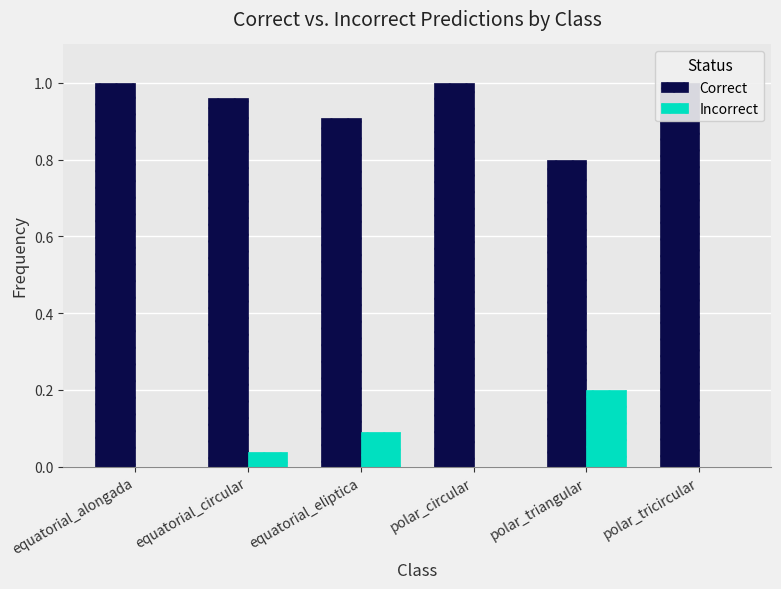

Reading left to right, transcribe all the data shown in this chart.

Correct: equatorial_alongada=1.0	equatorial_circular=1.0	equatorial_eliptica=0.9	polar_circular=1.0	polar_triangular=0.8	polar_tricircular=1.0
Incorrect: equatorial_alongada=0.0	equatorial_circular=0.0	equatorial_eliptica=0.1	polar_circular=0.0	polar_triangular=0.2	polar_tricircular=0.0